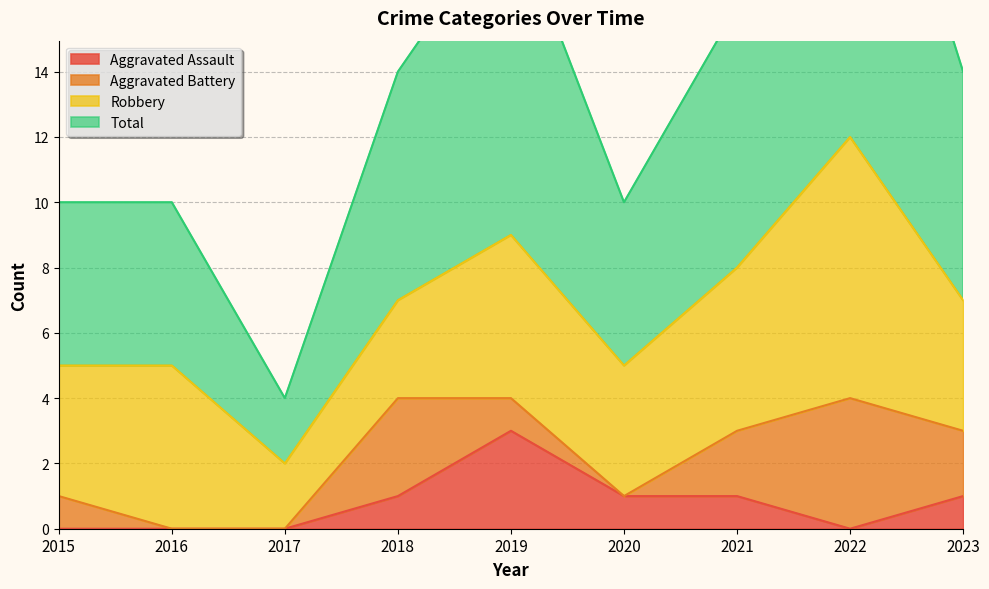

Which series has the largest range (max minus min)?

Total